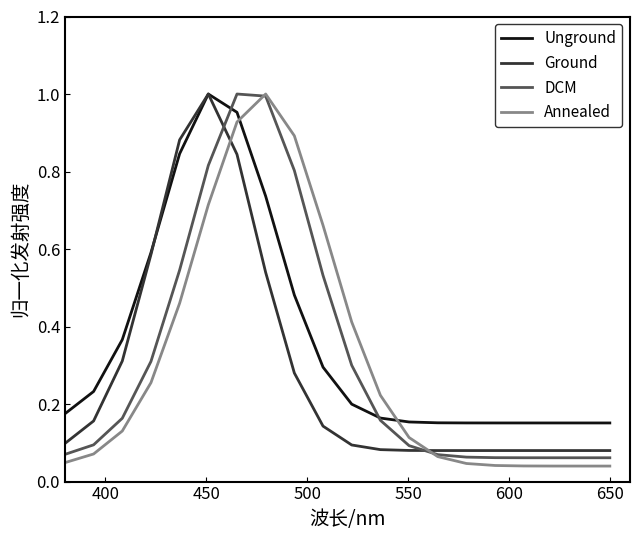

How many intersections are there between Annealed and DCM?

2